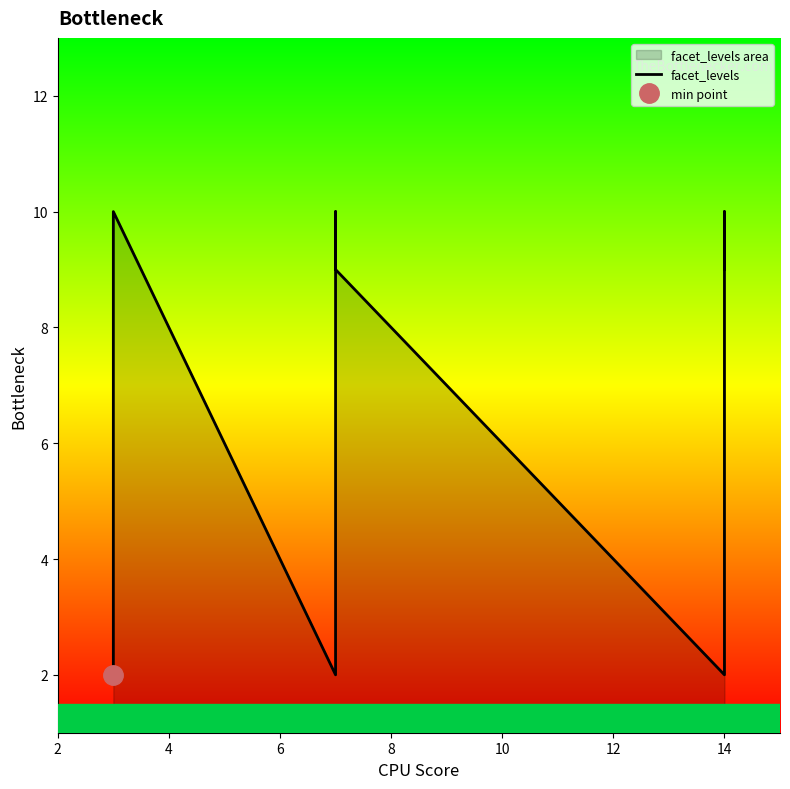

True or false: the data has more than 1 interior local peaks.

True